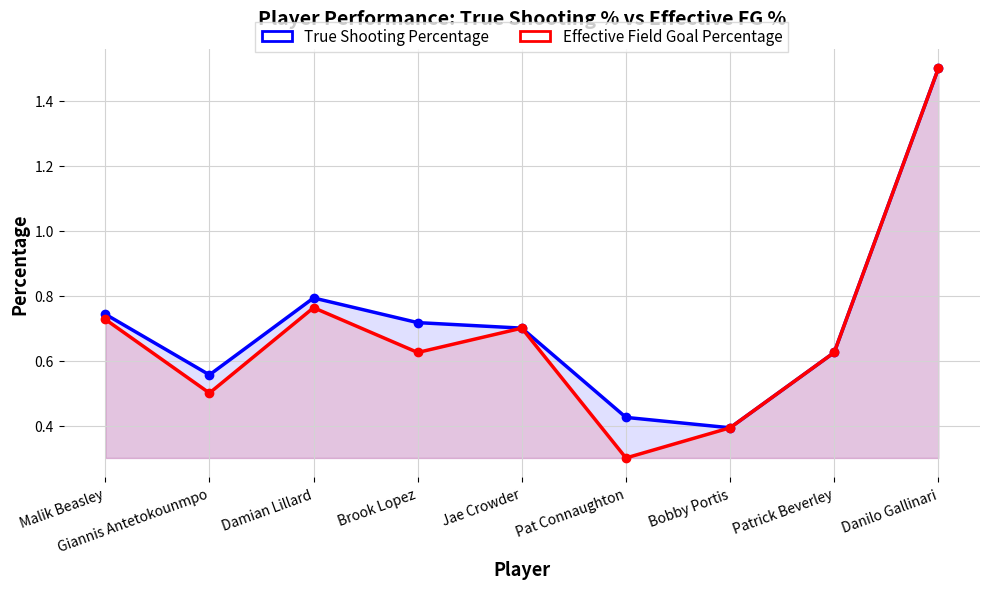

Reading left to right, what are all the values shown in this chart?

True Shooting Percentage: Malik Beasley=0.7	Giannis Antetokounmpo=0.6	Damian Lillard=0.8	Brook Lopez=0.7	Jae Crowder=0.7	Pat Connaughton=0.4	Bobby Portis=0.4	Patrick Beverley=0.6	Danilo Gallinari=1.5
Effective Field Goal Percentage: Malik Beasley=0.7	Giannis Antetokounmpo=0.5	Damian Lillard=0.8	Brook Lopez=0.6	Jae Crowder=0.7	Pat Connaughton=0.3	Bobby Portis=0.4	Patrick Beverley=0.6	Danilo Gallinari=1.5